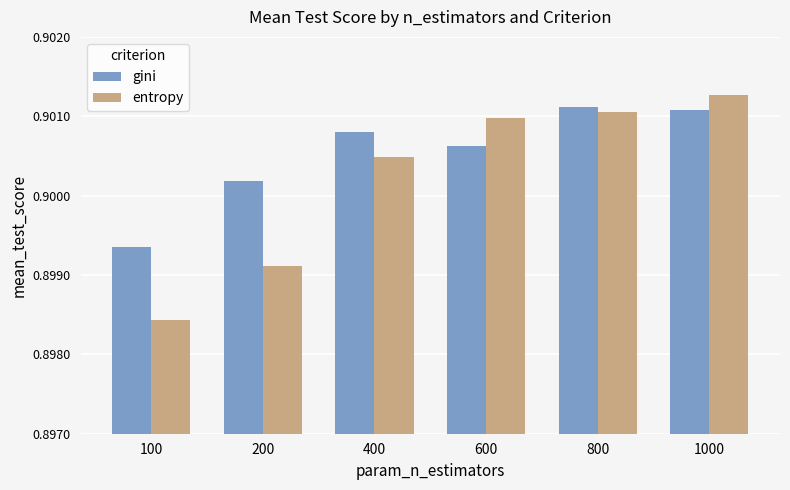

The gini series shows 1.6 at 200. True or false?

False